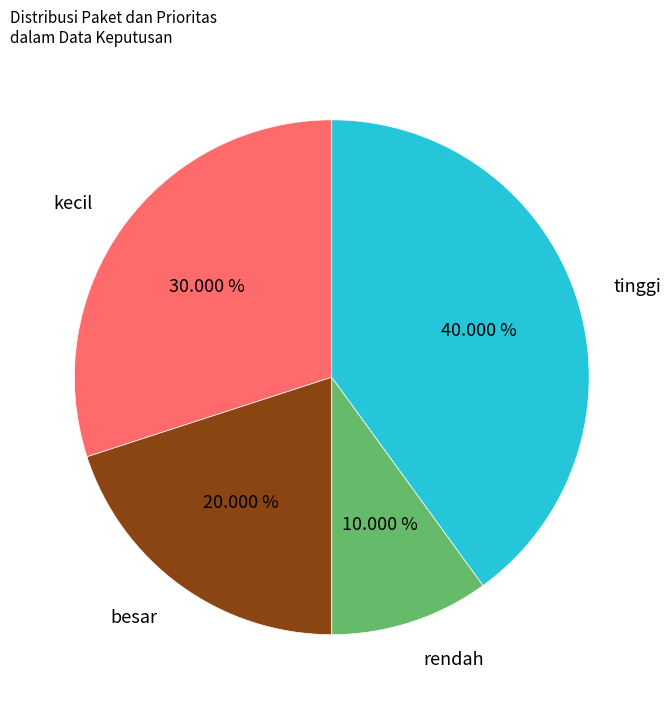

What is the smallest slice in the pie chart?

rendah